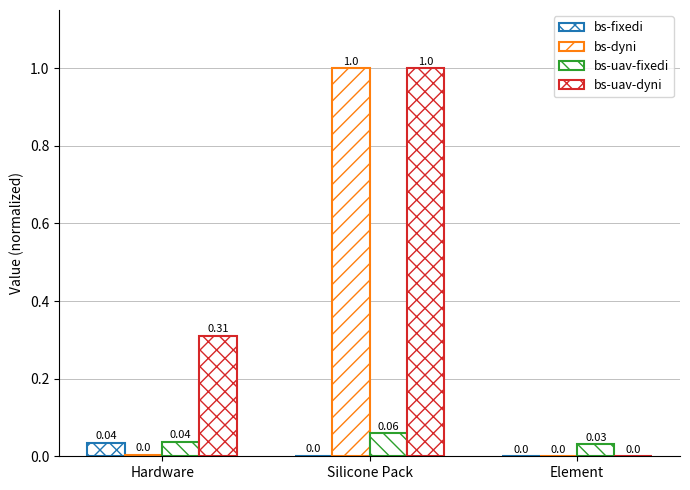

Are the bars grouped side by side (vs. stacked)?

Yes